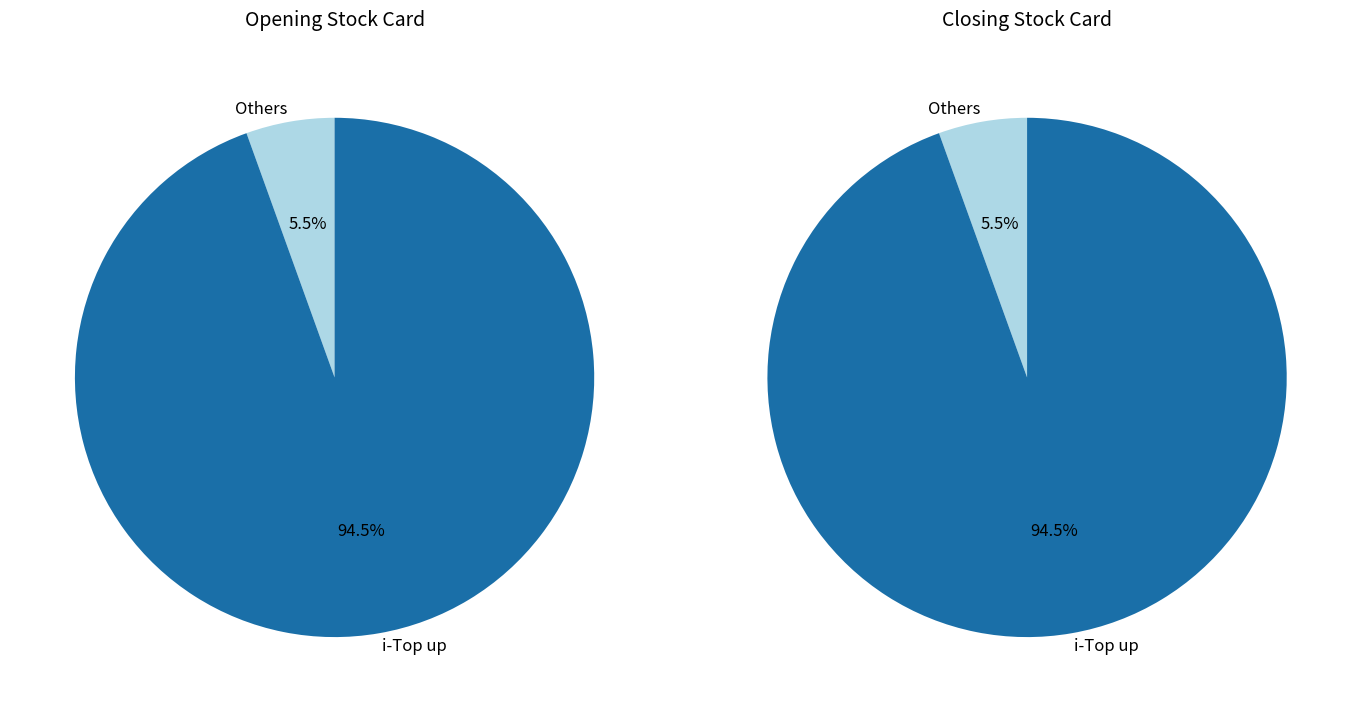

Is it true that Sim (M2M) is 1% of the pie?

False